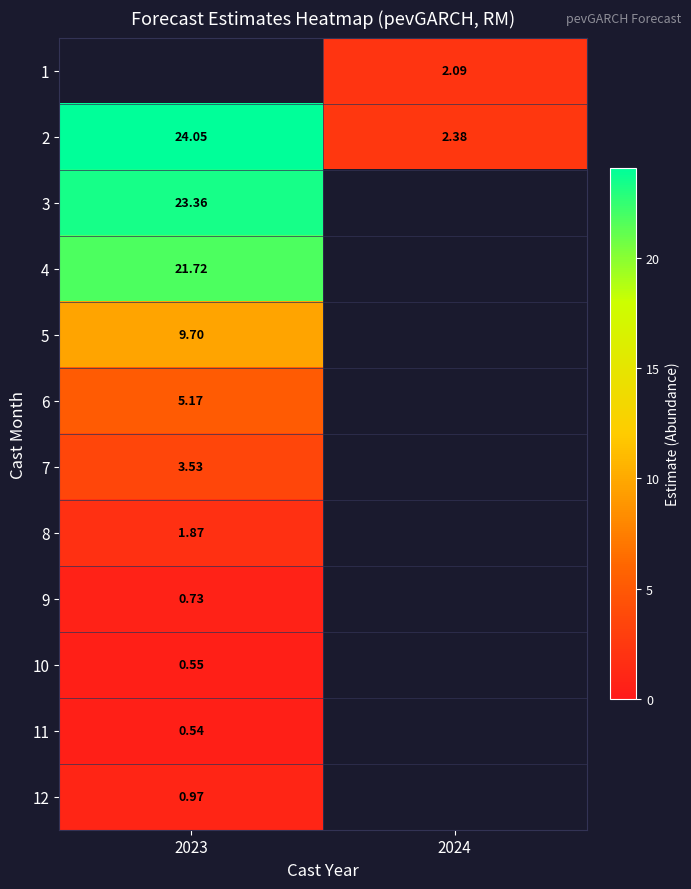

What is the sum of all 2 values?

26.4